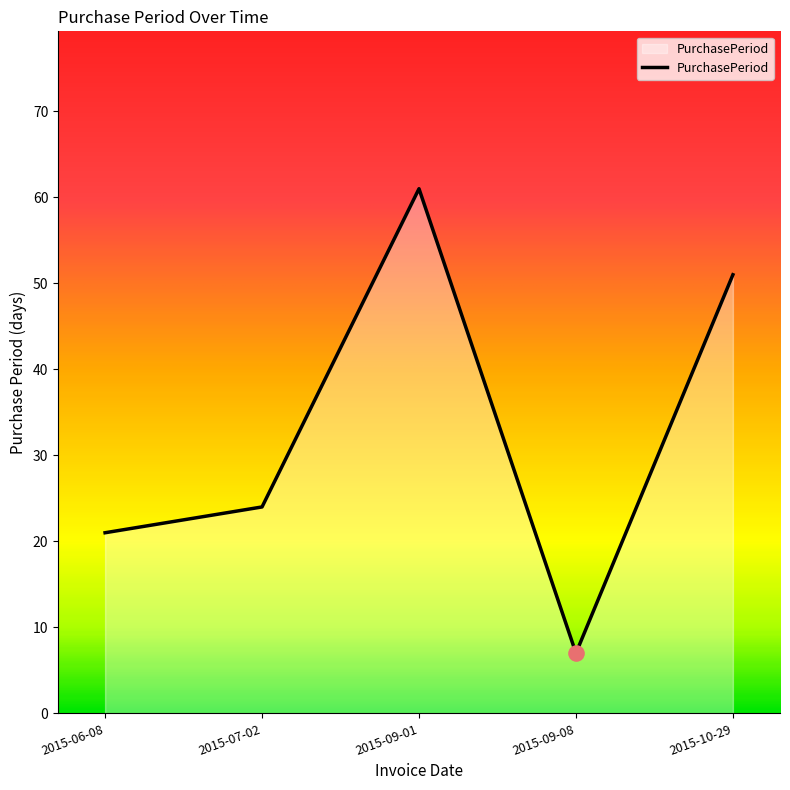

What is the change in value from 2015-06-08 to 2015-09-08?

-14